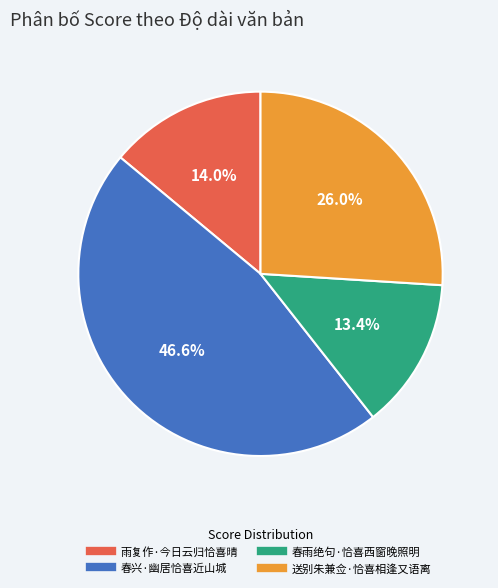

To the nearest percent, what portion does 春雨绝句·恰喜西窗晚照明 represent?

13%